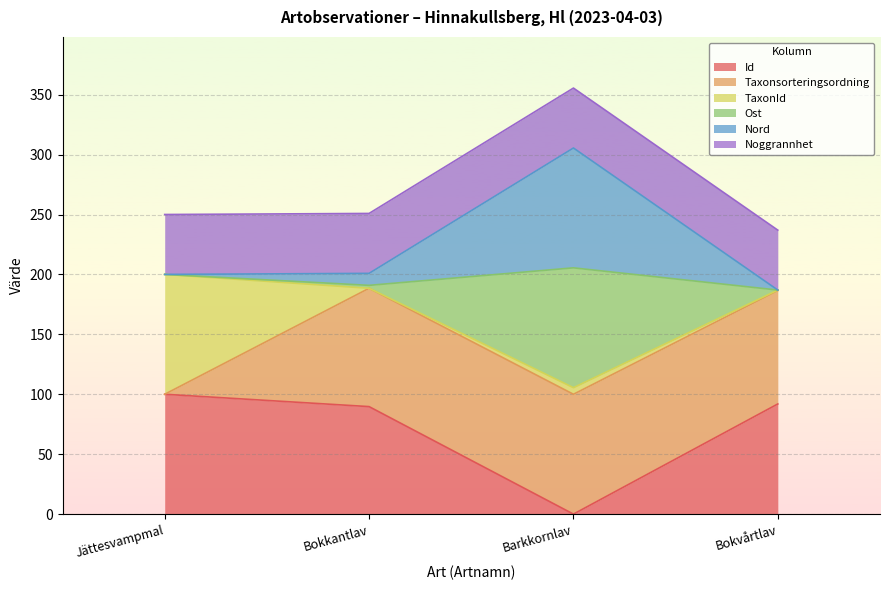

At which category does Id reach its first local valley?

Barkkornlav